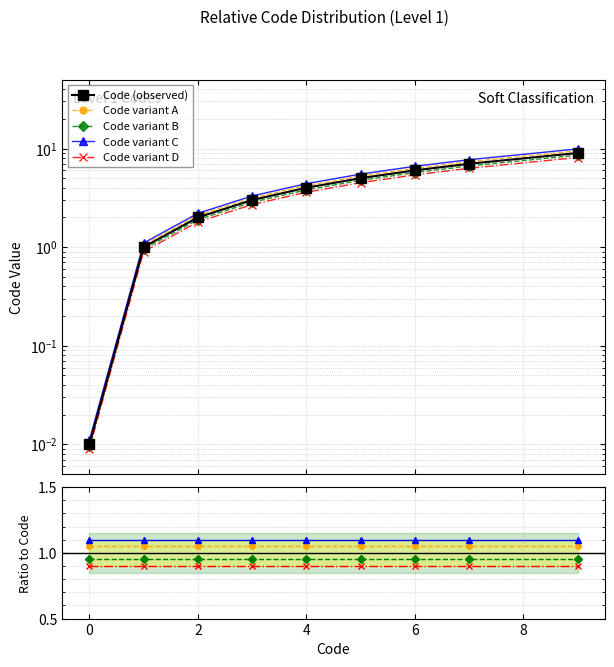

Where is the data nearest to the value 4?

4